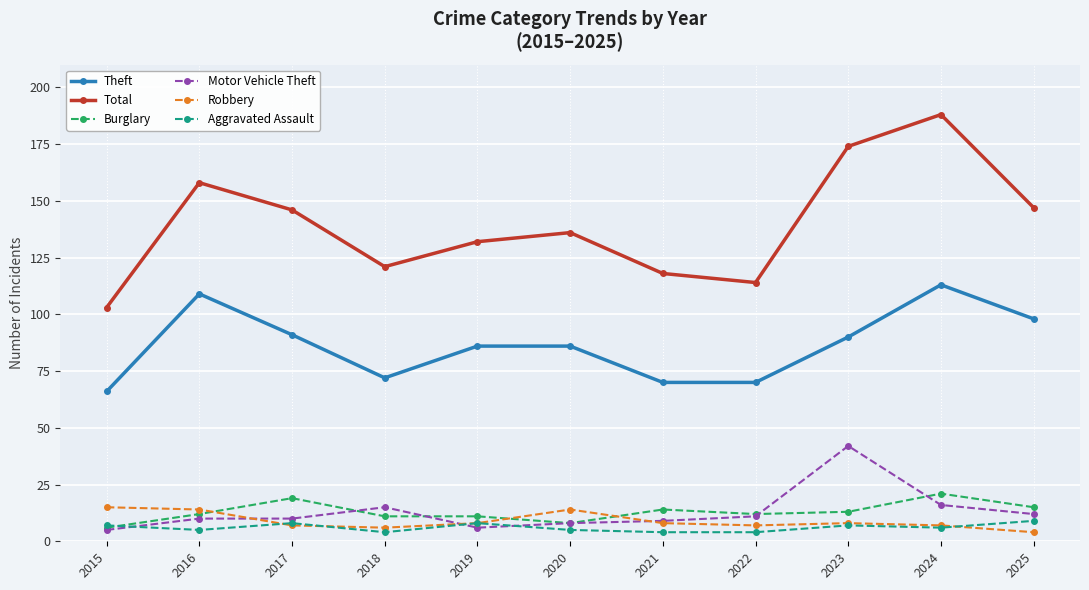

Is the value of Theft at 2025 greater than the value of Burglary at 2019?

Yes